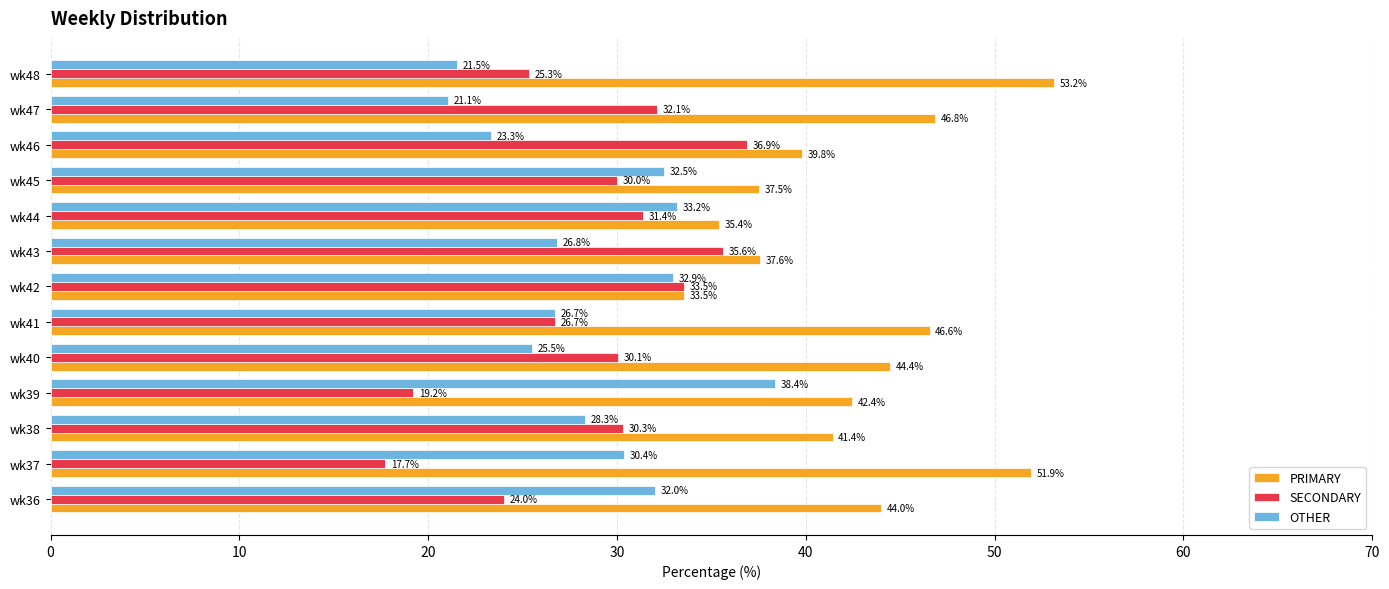

Which label corresponds to the largest value in the chart?

wk48